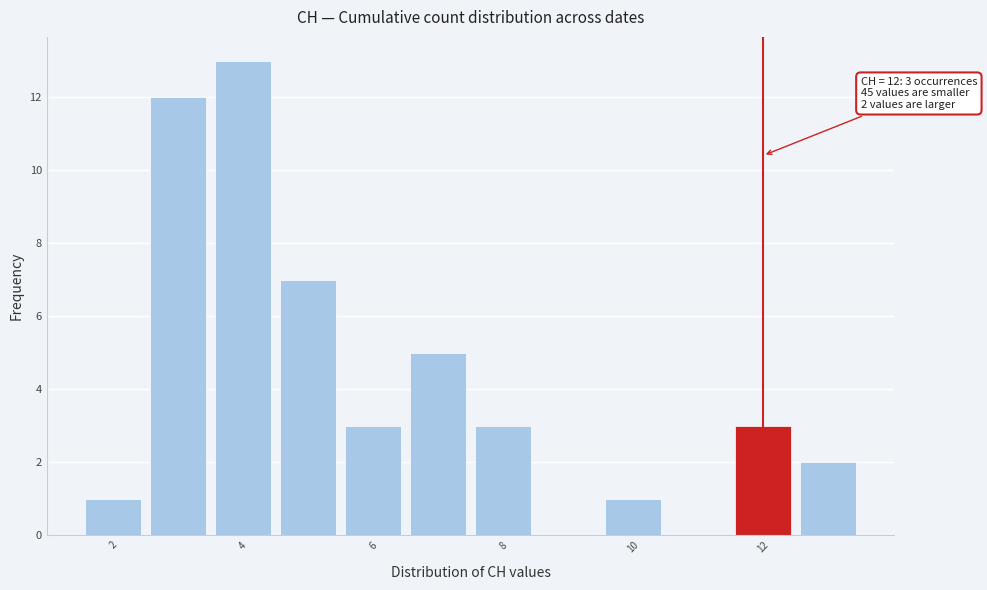

Over which range of the x-axis is the bar tallest?

3.5 to 4.5